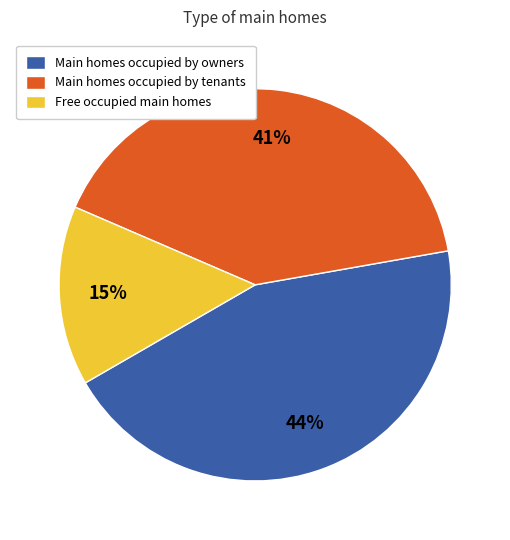

Between Free occupied main homes and Main homes occupied by tenants, which is larger?

Main homes occupied by tenants